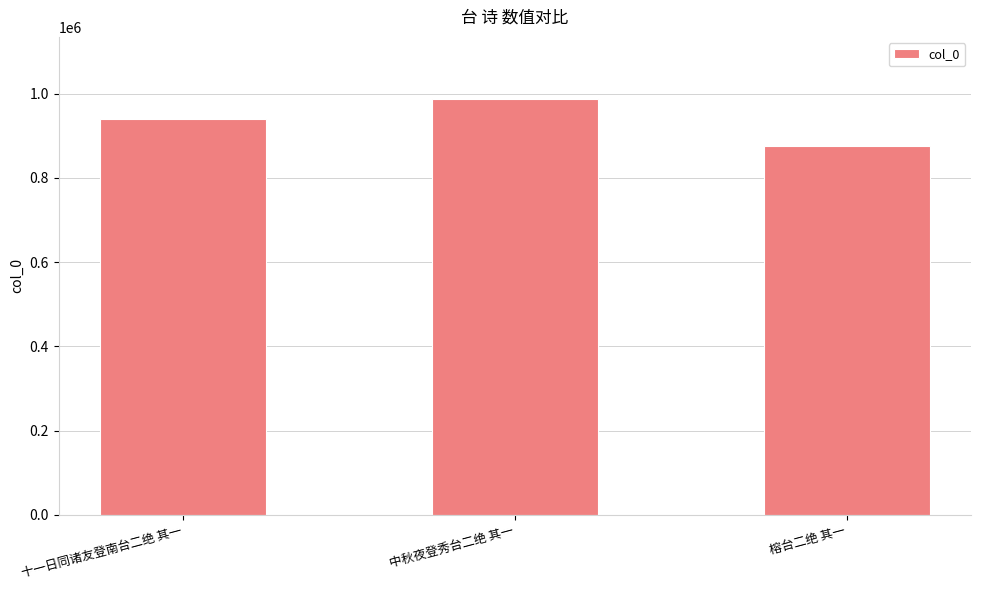

Rank the categories by value from highest to lowest.

中秋夜登秀台二绝 其一, 十一日同诸友登南台二绝 其一, 榕台二绝 其一